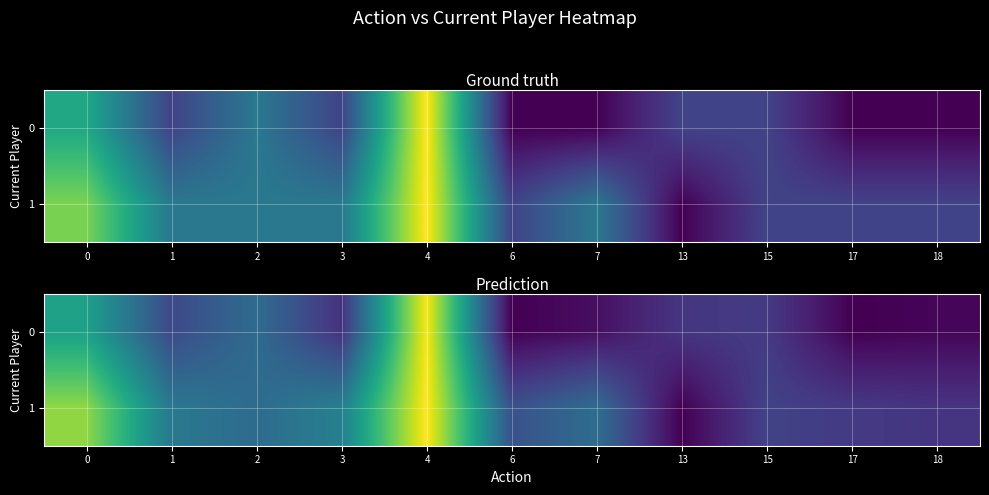

Rank the series by their average value, from highest to lowest.

1, 0